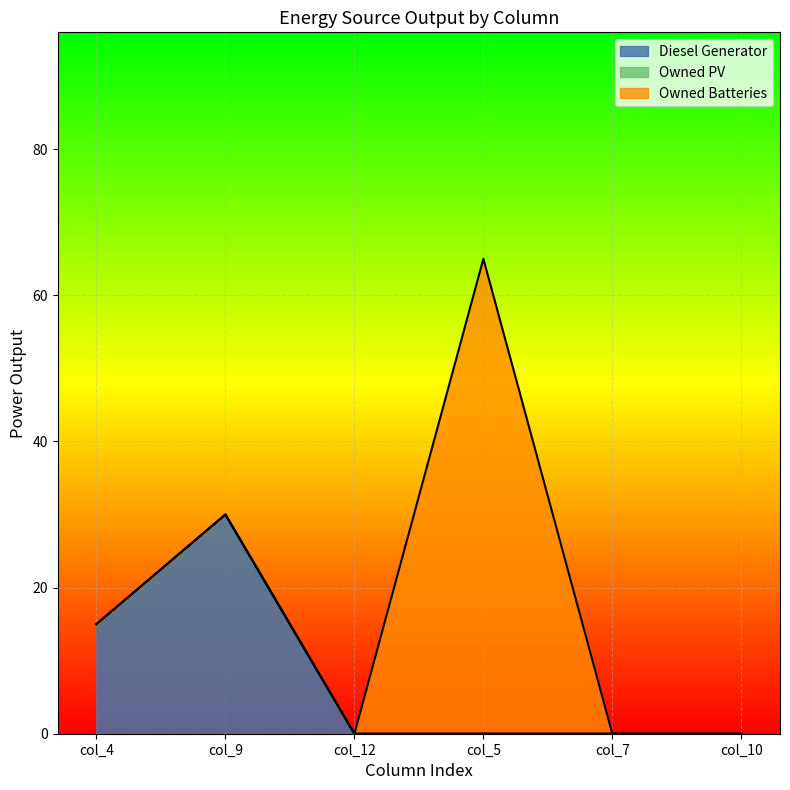

What is the greatest value displayed?

65.0